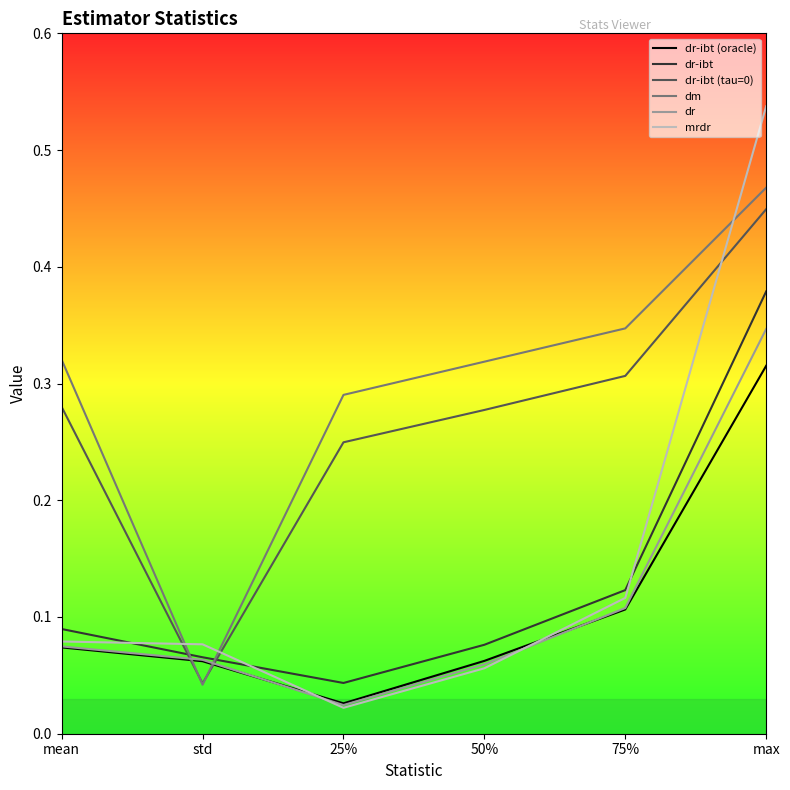

True or false: dr-ibt (tau=0) and dr cross at least once.

True